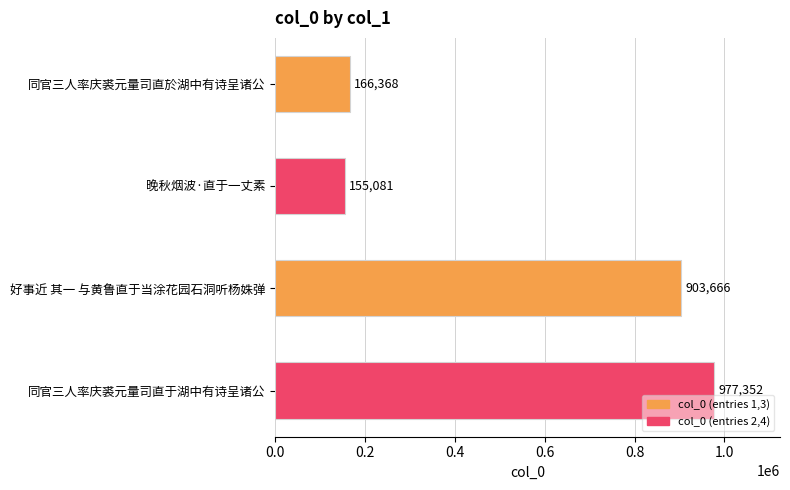

Where is the data nearest to the value 566216?

好事近 其一 与黄鲁直于当涂花园石洞听杨姝弹